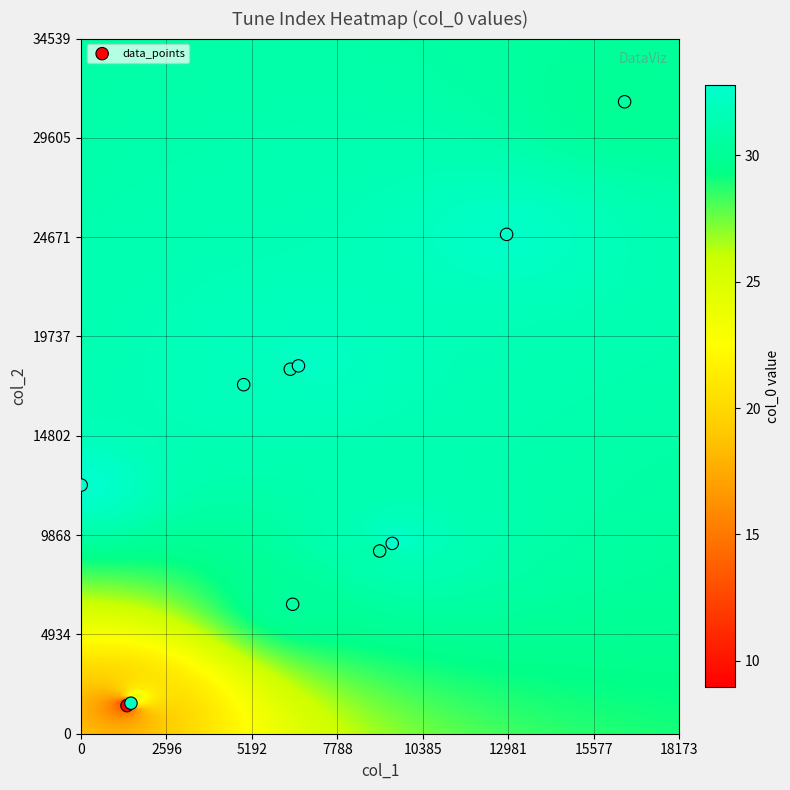

What Y value in the scatter plot is closest to 16398?

17342